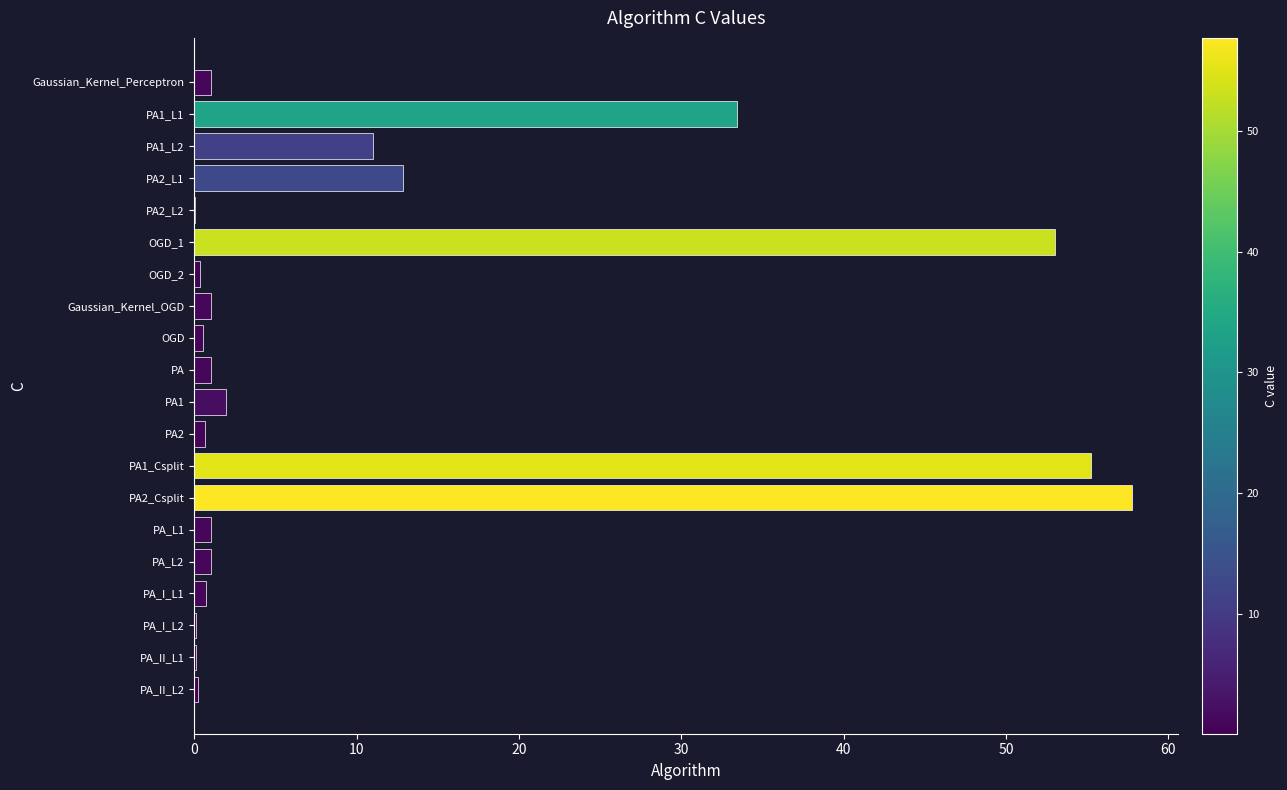

At which label is the value closest to 28?

PA1_L1